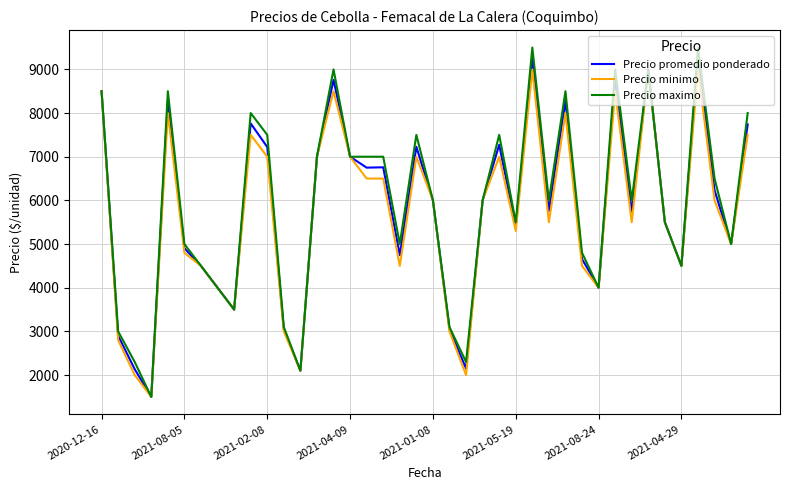

How many values in the Precio maximo series are below 6000?

18